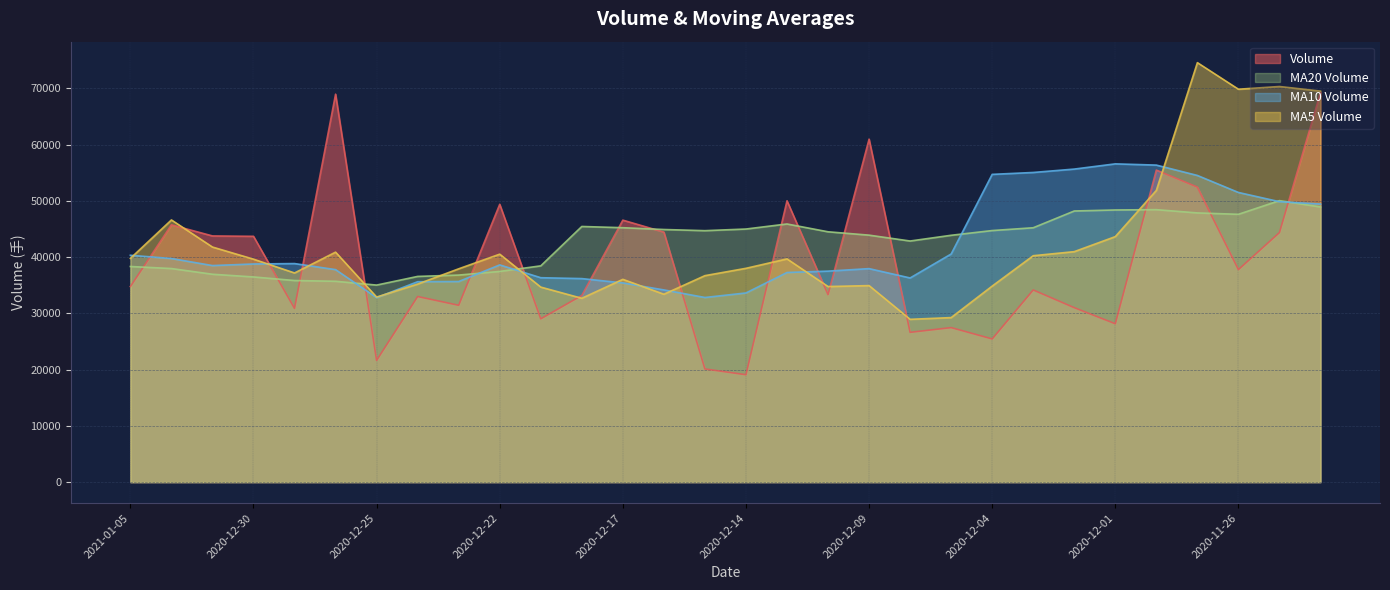

Reading left to right, transcribe all the data shown in this chart.

volume: 34762.4	45729.0	43760.8	43692.7	30879.5	68957.8	21634.0	32987.0	31430.0	49385.0	29022.4	33181.4	46566.0	44444.5	20112.2	19088.1	50008.3	33325.4	60967.5	26622.0	27462.0	25449.0	34154.5	31006.2	28150.0	55464.8	52441.6	37772.6	44358.0	69219.8
v_ma5: 39764.9	46604.0	41785.0	39630.2	37177.7	40878.8	32891.7	35201.2	37917.0	40519.9	34665.3	32678.4	36043.8	33395.7	36700.3	38002.3	39677.0	34765.2	34931.0	28938.7	29244.3	34844.9	40243.4	40967.0	43637.4	51851.4	74563.6	69839.3	70321.6	69505.2
v_ma10: 40321.8	39747.8	38493.1	38773.6	38848.8	37772.0	32785.1	35622.5	35656.3	38610.1	36333.8	36177.7	35404.5	34163.3	32819.5	33623.3	37261.0	37504.3	37949.0	36288.1	40547.8	54704.2	55041.3	55644.3	56571.3	56352.7	54511.2	51488.3	49849.3	49426.1
v_ma20: 38327.8	37962.8	36948.8	36468.5	35834.1	35697.7	35023.0	36563.4	36802.7	37449.1	38440.8	45441.0	45222.9	44903.8	44695.4	44988.0	45886.1	44496.3	43899.2	42857.1	43876.1	44716.0	45213.8	48194.6	48375.0	48430.6	47849.3	47605.3	50036.7	48909.8